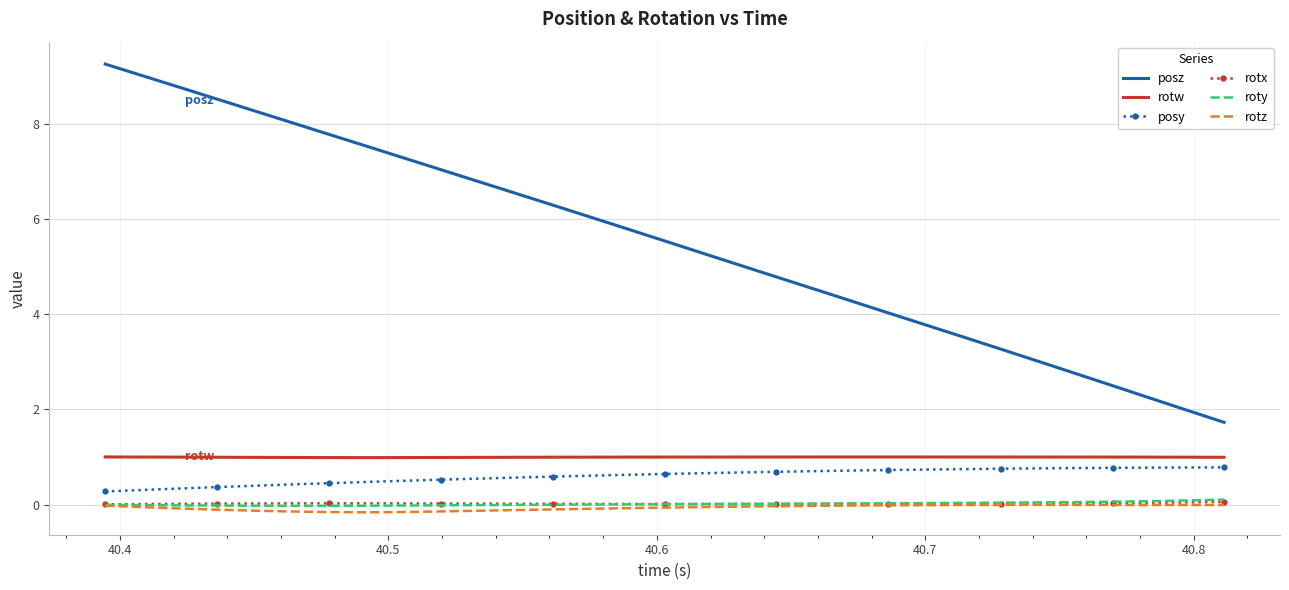

What is the maximum value shown in the chart?

9.3